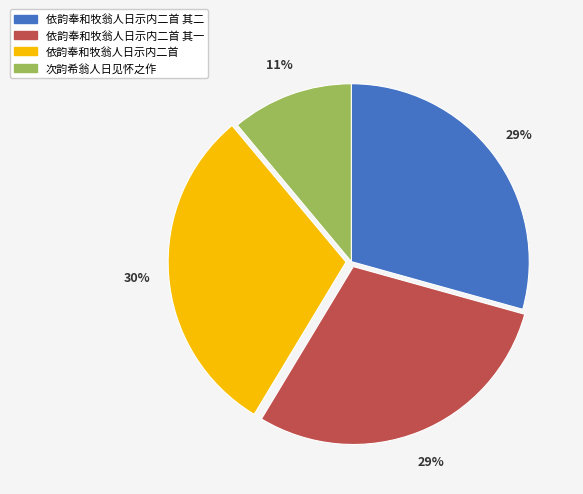

Is there any slice that represents more than half of the pie?

No